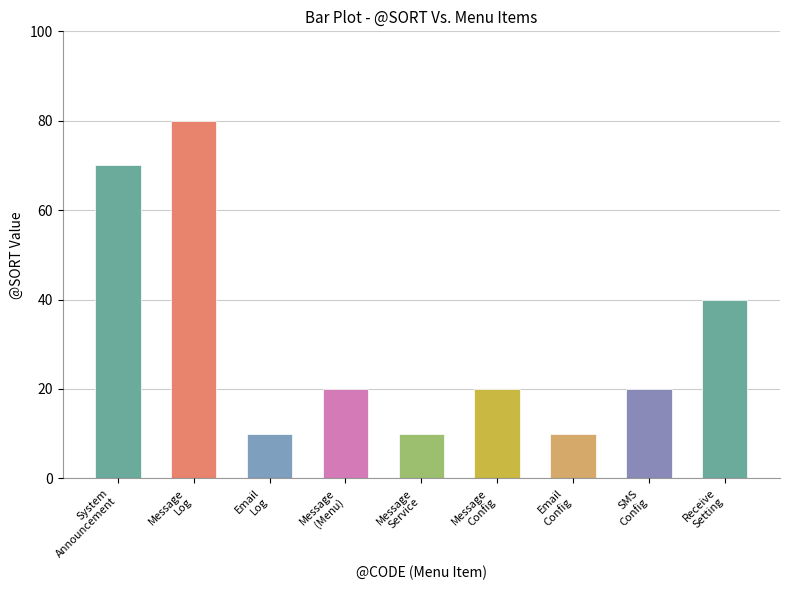

What is the minimum value shown in the chart?

10